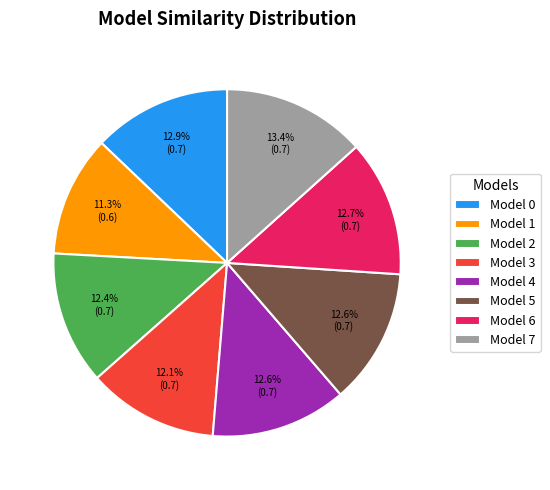

Do Model 1 and Model 7 together represent more than half of the pie?

No